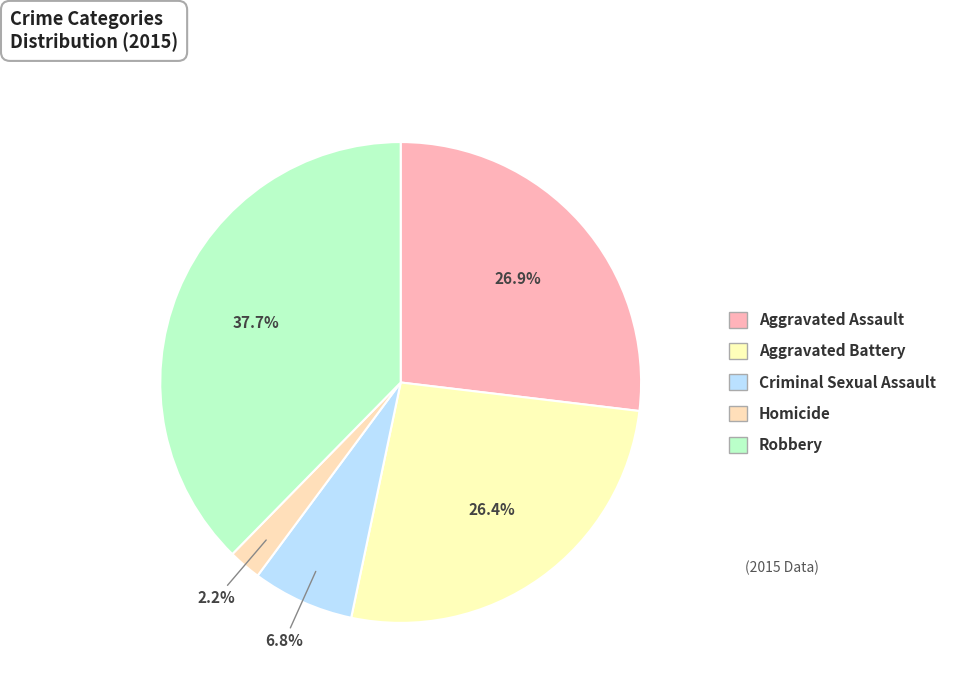

Which category has the biggest portion of the pie?

Robbery